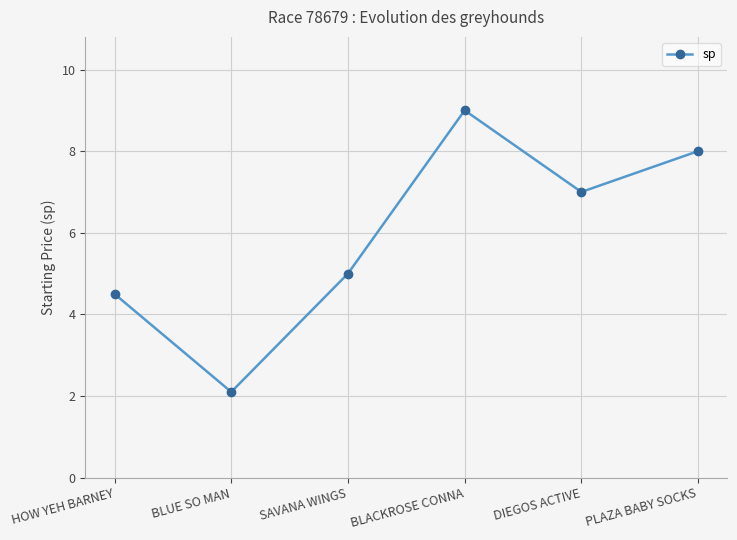

What is the label of the 4th point from the left?

BLACKROSE CONNA